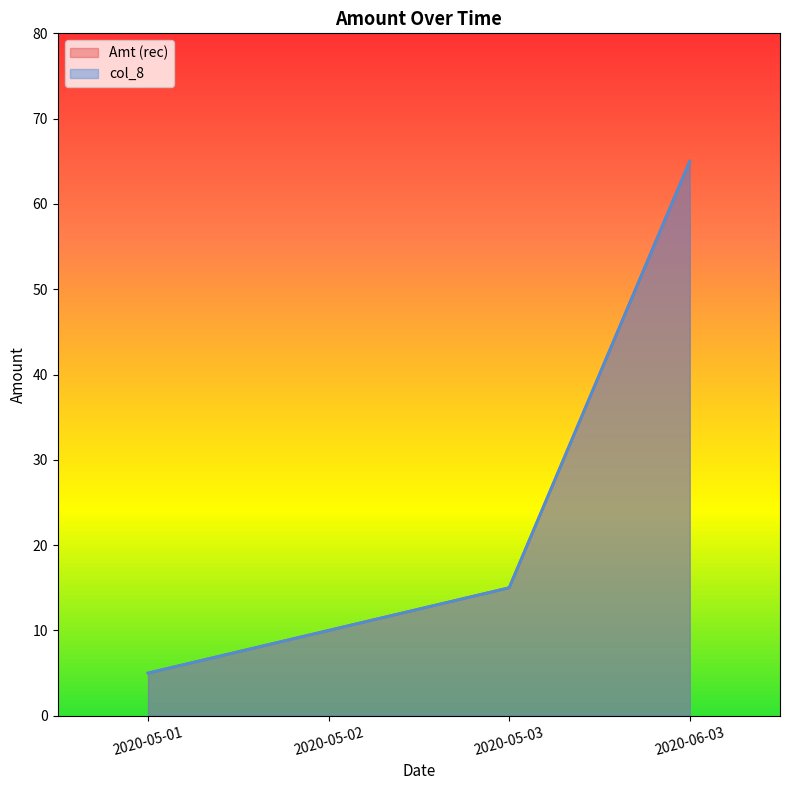

What is the label of the 4th point from the left?

2020-06-03